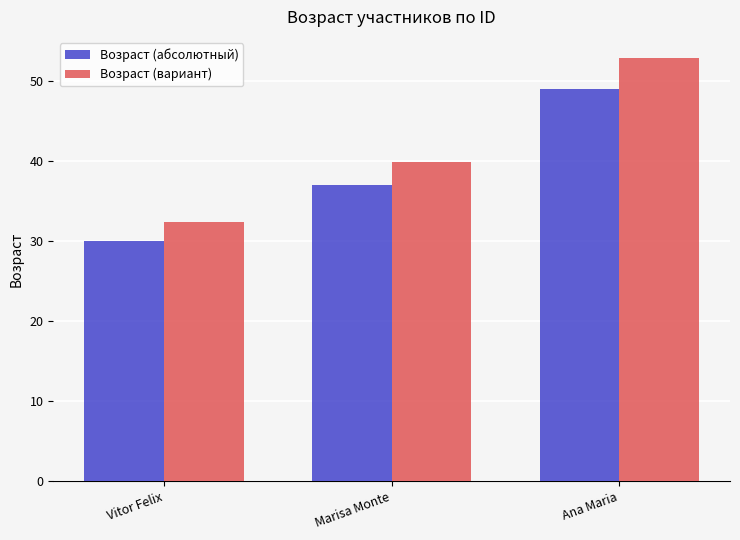

What is the difference between the second highest and minimum values in the Возраст (вариант) series?

7.6